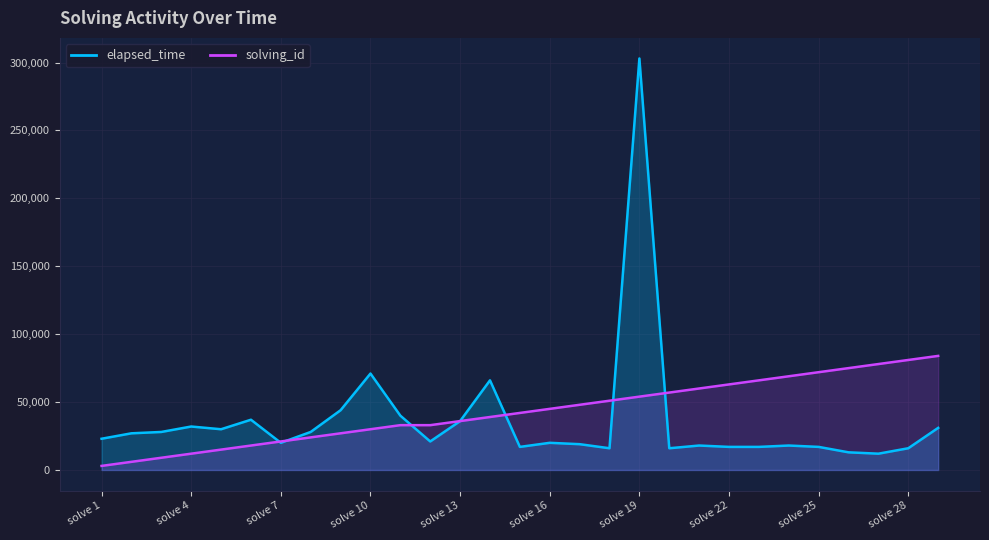

In elapsed_time, how many points are higher than both neighbors (excluding endpoints)?

8